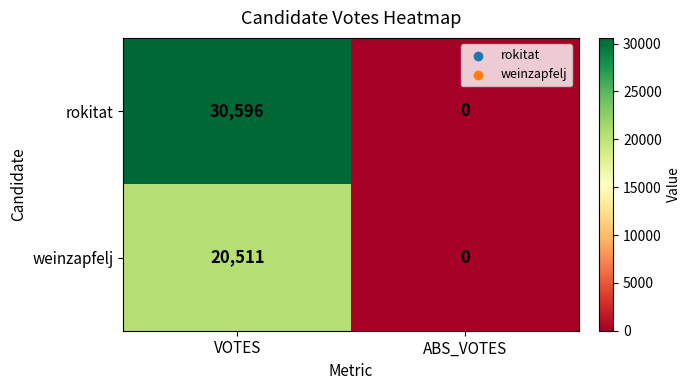

What is the average value of the rokitat series?

15298